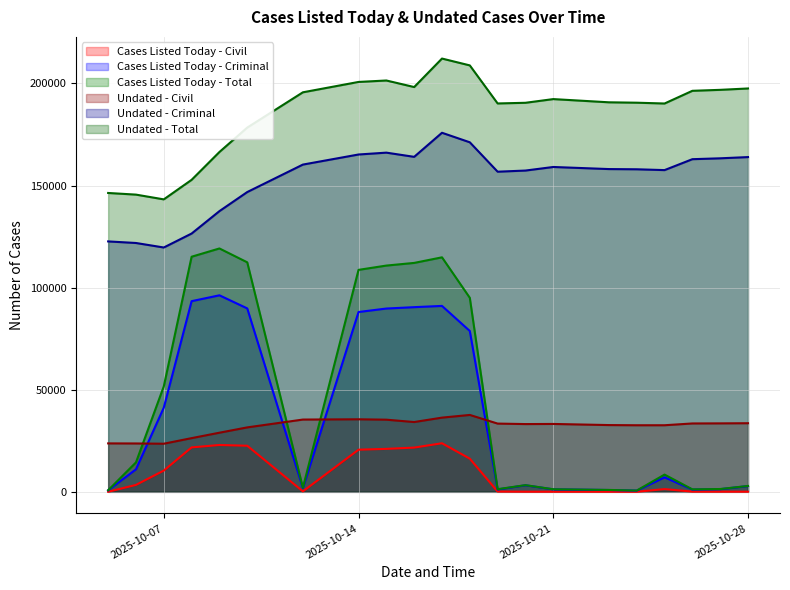

What is the value of the Undated - Total point at the 4th from the left?

152810